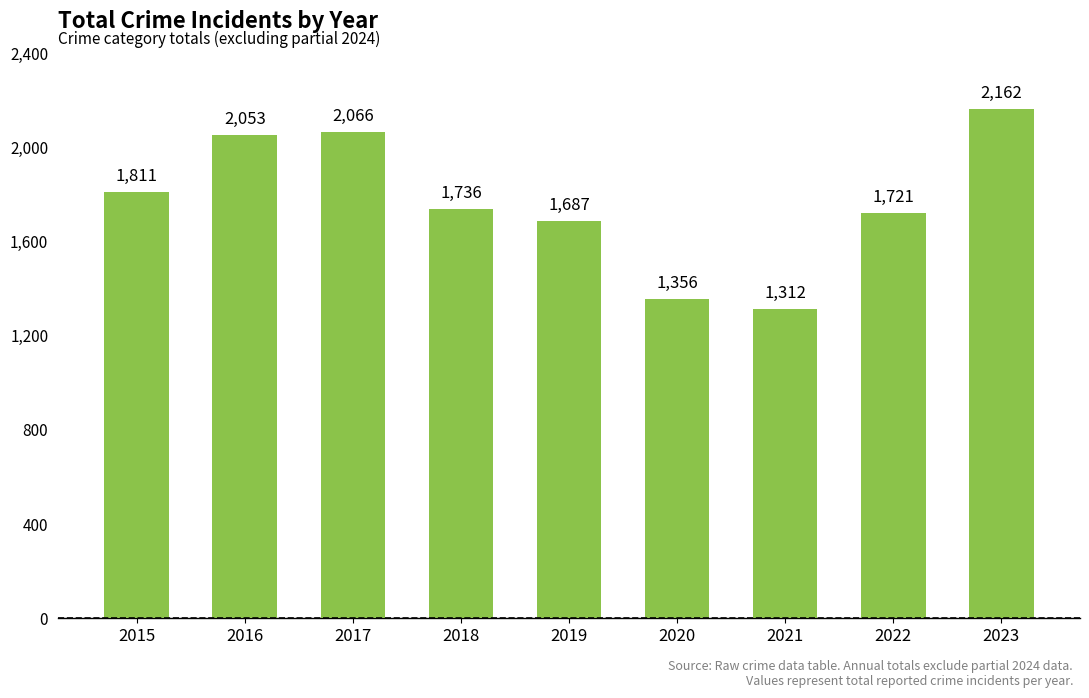

The chart shows a value of 2845 at 2023. True or false?

False